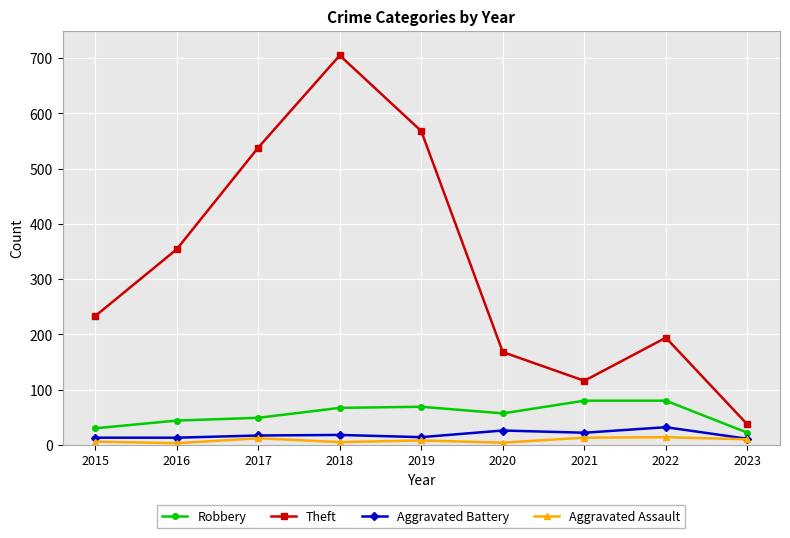

What is the value of the Theft point at the 6th from the left?

168